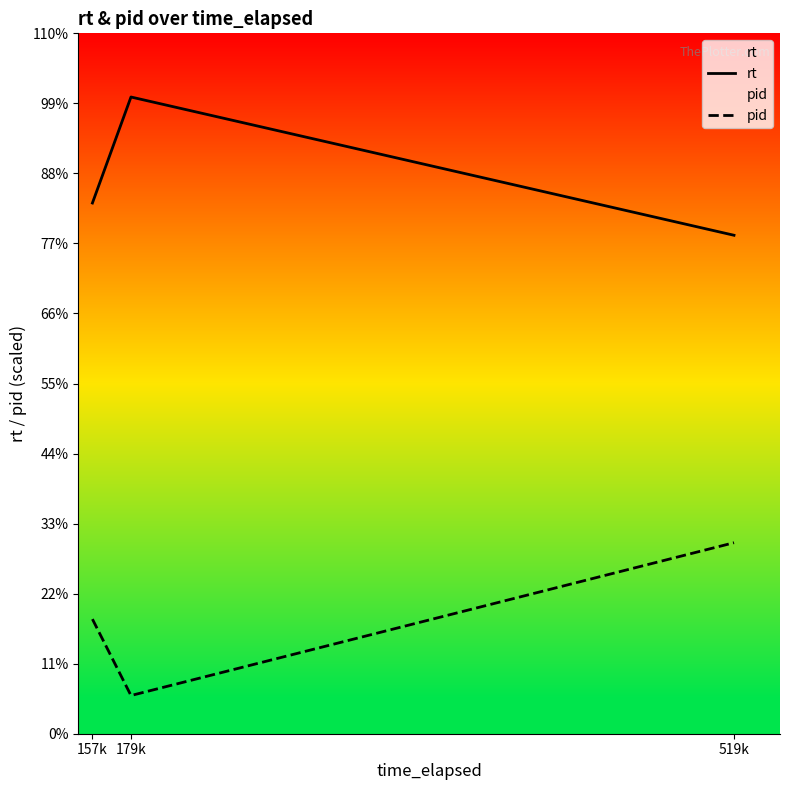

Rank the categories by pid value from highest to lowest.

519k, 157k, 179k